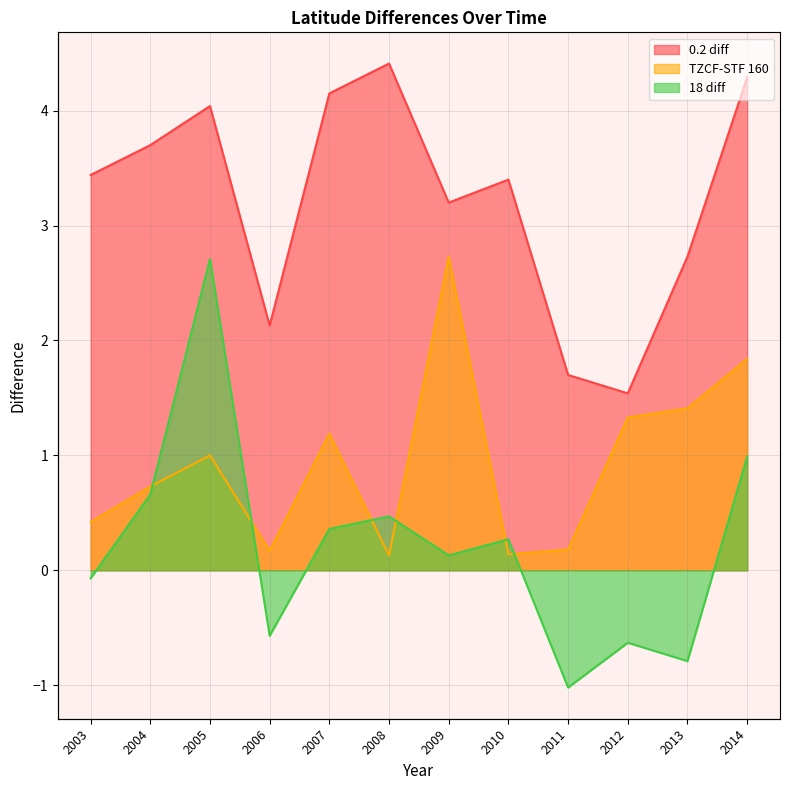

Reading right to left, extract all data points from this chart.

0.2 diff: 4.3	2.7	1.5	1.7	3.4	3.2	4.4	4.2	2.1	4.0	3.7	3.4
TZCF-STF 160: 1.8	1.4	1.3	0.2	0.1	2.7	0.1	1.2	0.2	1.0	0.7	0.4
18 diff: 1.0	-0.8	-0.6	-1.0	0.3	0.1	0.5	0.4	-0.6	2.7	0.7	-0.1